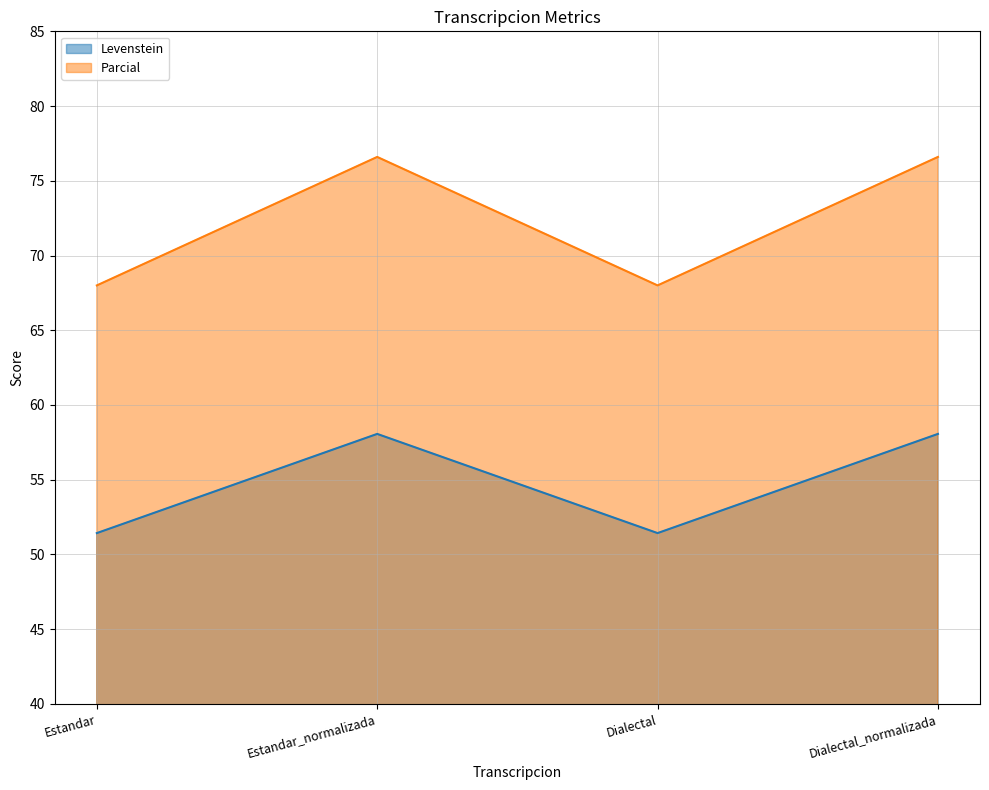

True or false: Levenstein and Parcial intersect in this chart.

False